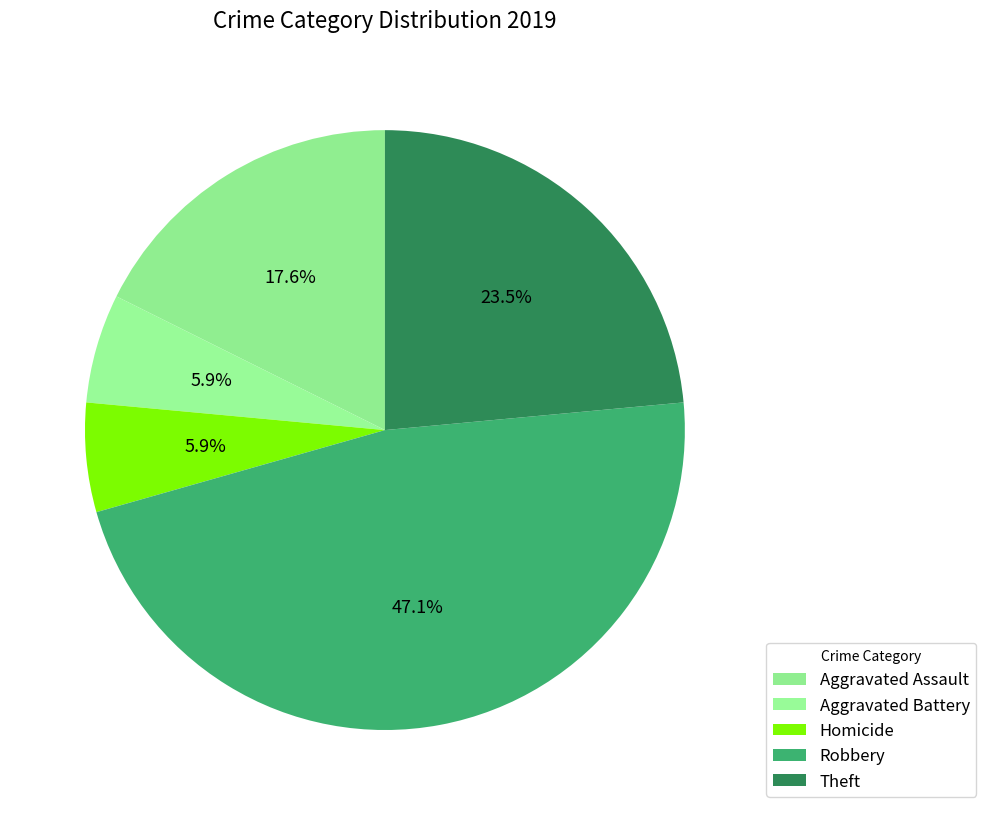

Count the number of slices in the pie.

5